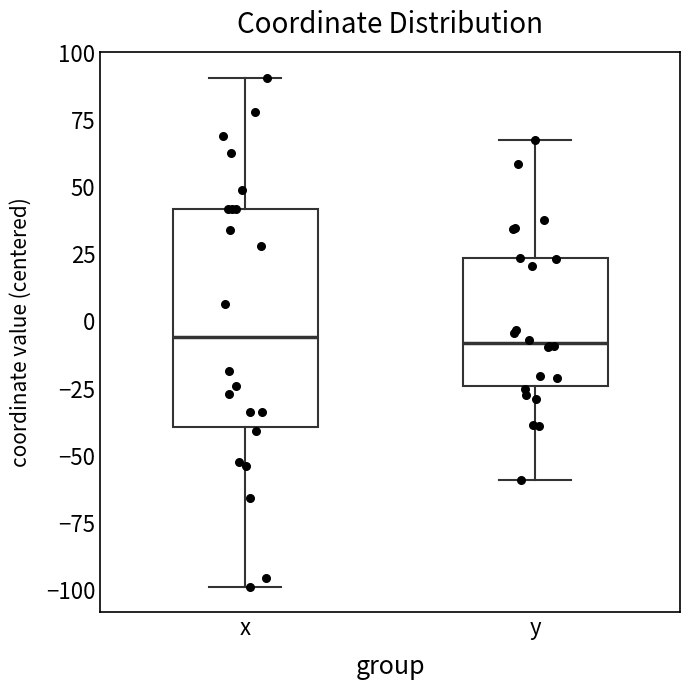

Reading left to right, transcribe this box plot: for each box, give where its median line is, the range the box spans, and where its two whiskers end, as read against the y-axis. The values are not printed on the chart, so give them approximately, as read against the axis.

x: median -5, box -40 to 40, whiskers -100 to 90
y: median -10, box -25 to 25, whiskers -60 to 65